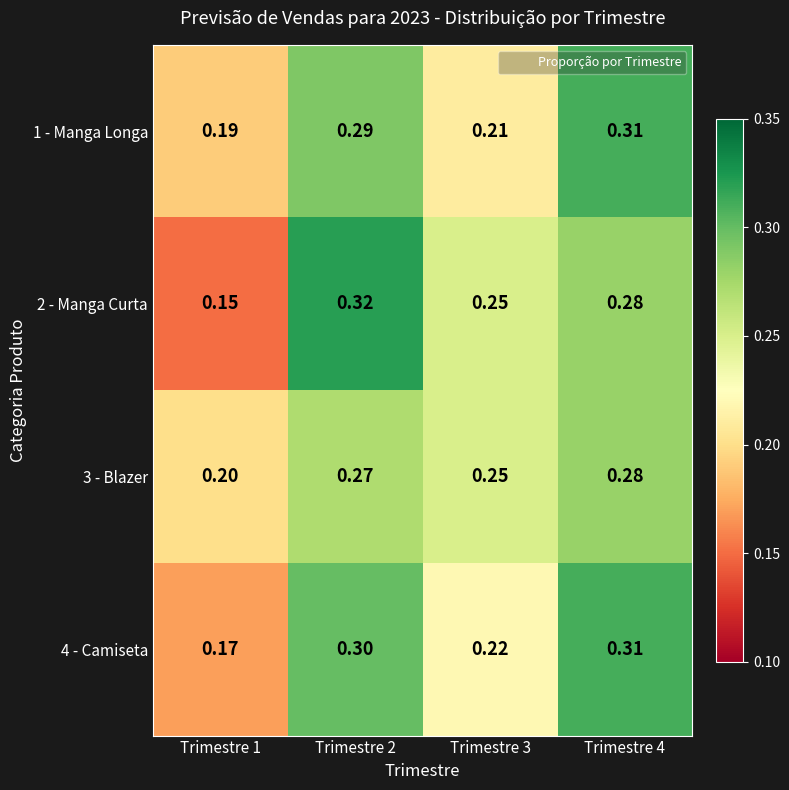

Which label corresponds to the largest value in the chart?

Trimestre 2